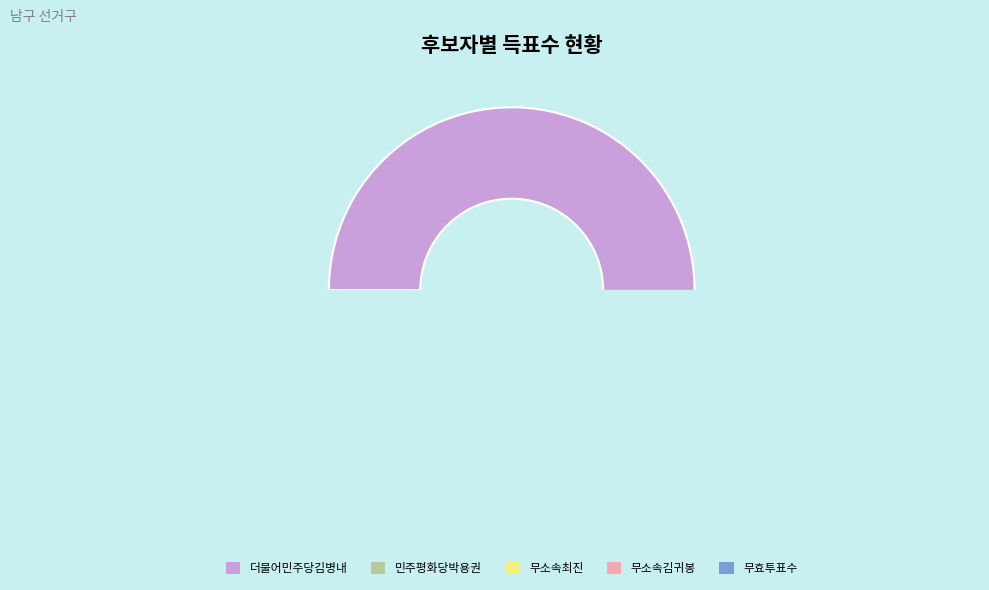

Is the sum of 무소속김귀봉 and 민주평화당박용권 greater than half?

No